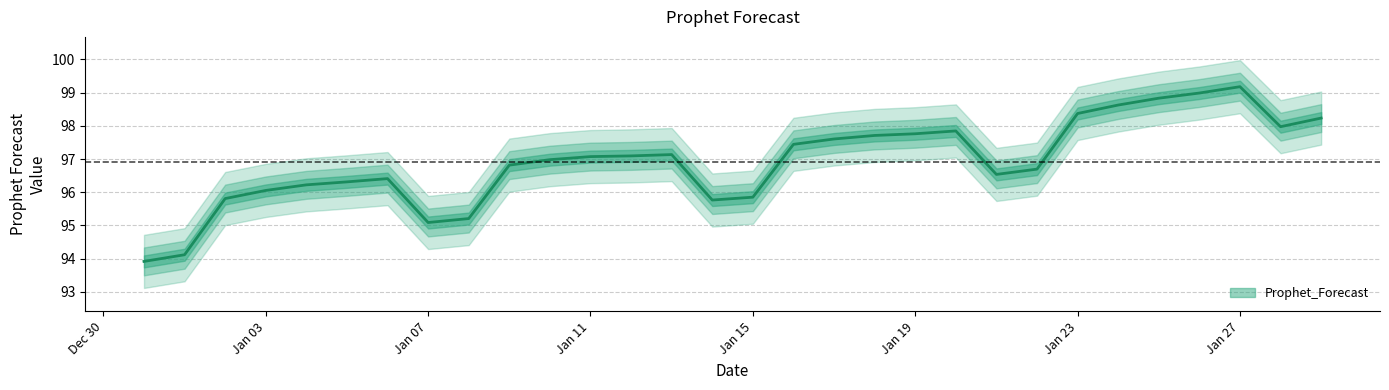

True or false: the data shows 97.1 at 2023-01-13.

True